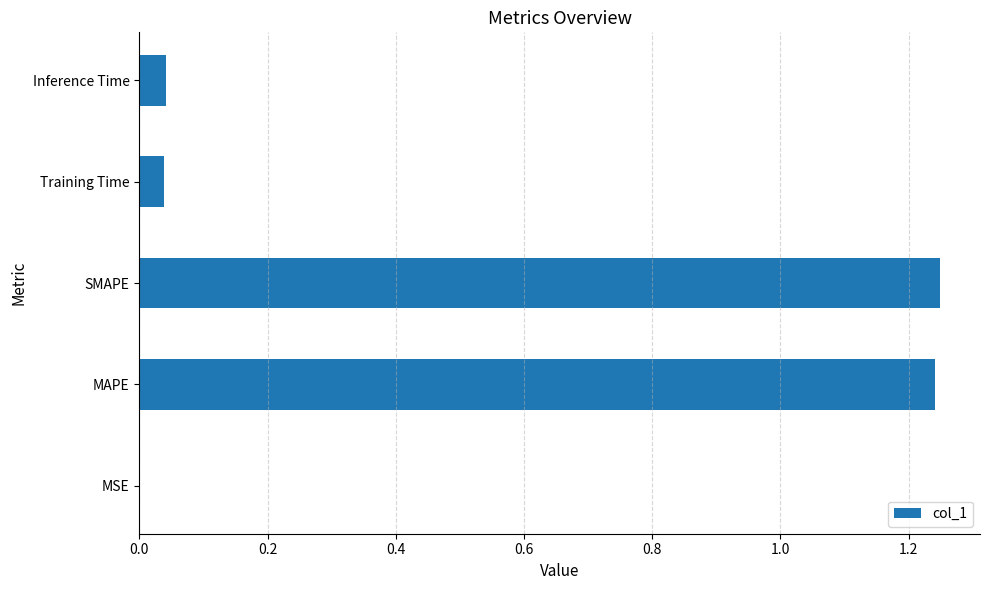

Is it true that the value at MSE is 0.0?

True